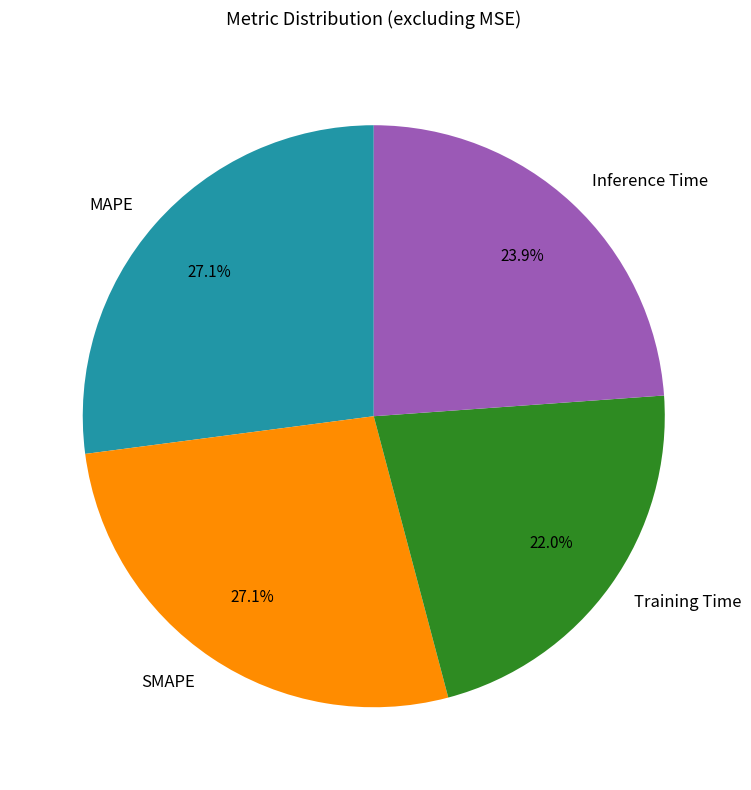

Is there any slice that represents more than half of the pie?

No